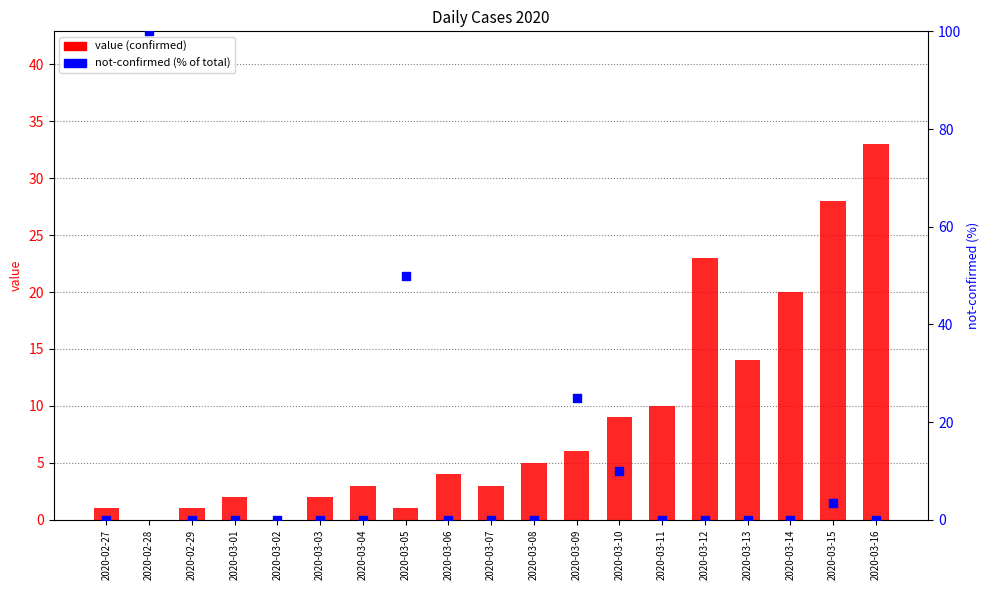

Which series contains the lowest Y value?

value